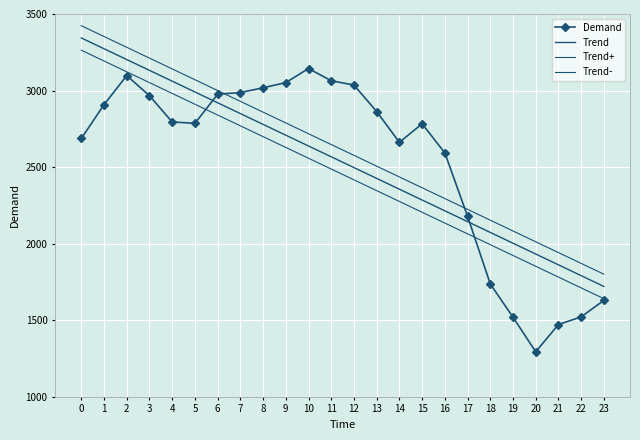

What is the maximum value shown in the chart?

3423.5